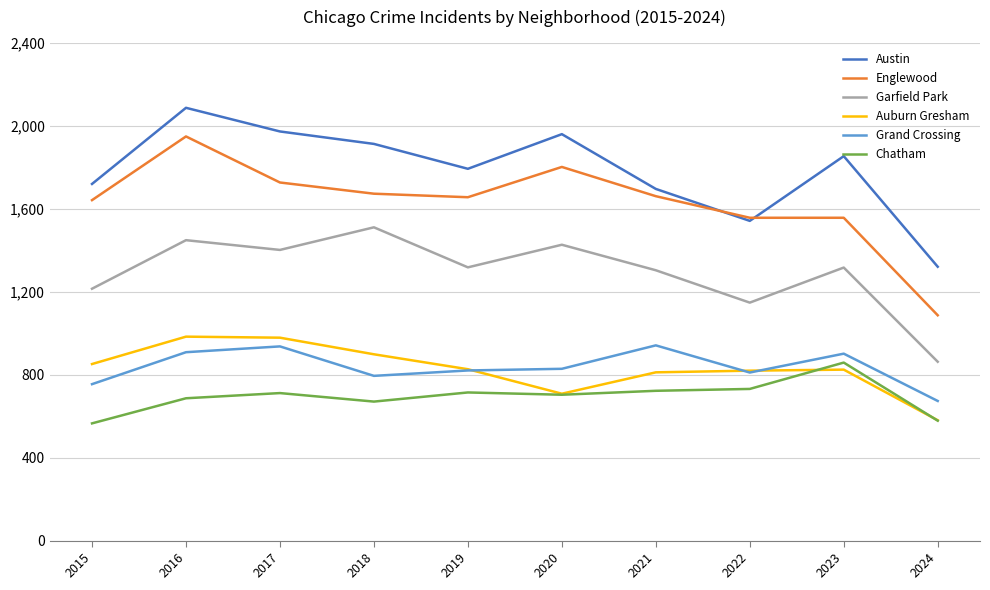

At which label does Grand Crossing first exceed 828?

2016